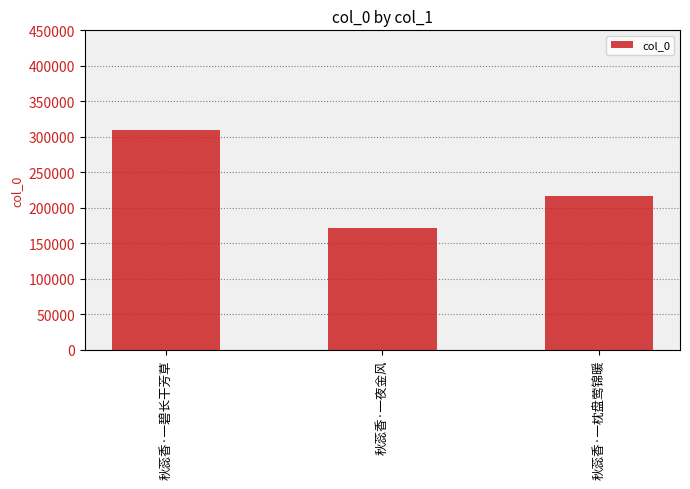

How many data points does each series have?

3